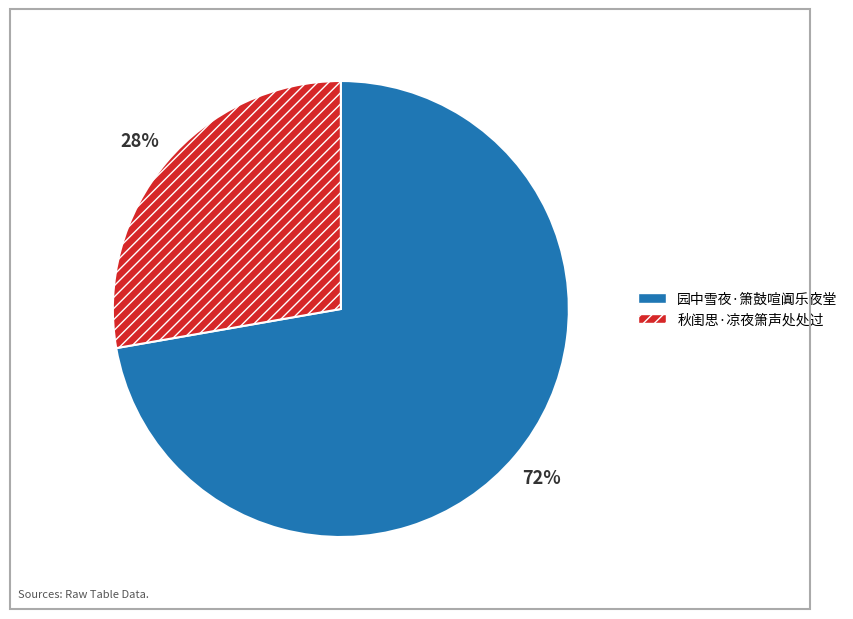

To the nearest percent, what portion does 秋闺思·凉夜箫声处处过 represent?

28%